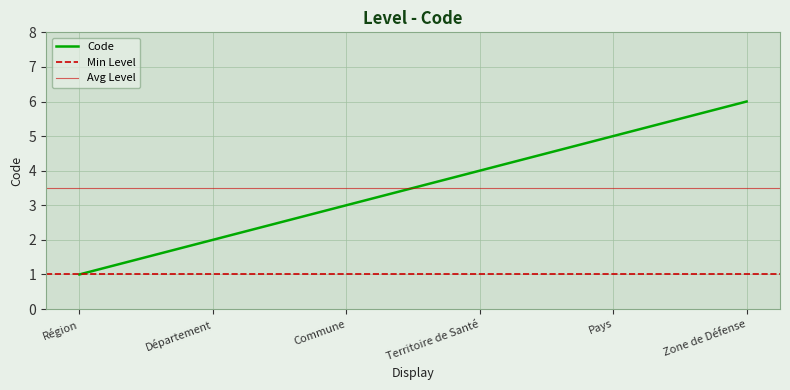

True or false: the data has more than 0 interior local peaks.

False